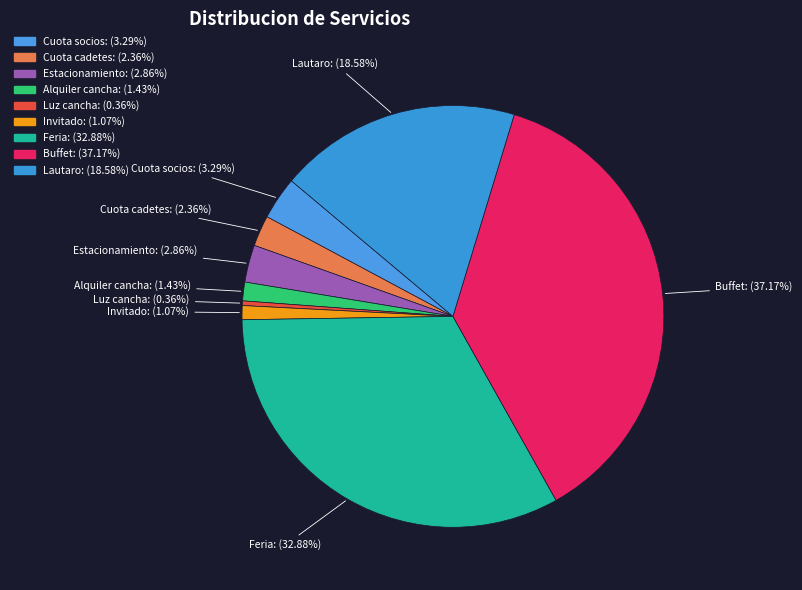

Does Cuota socios represent more than half of the total?

No